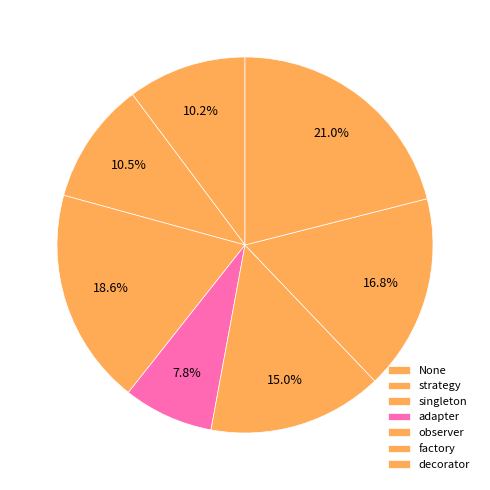

To the nearest percent, what percentage of the pie is singleton?

19%